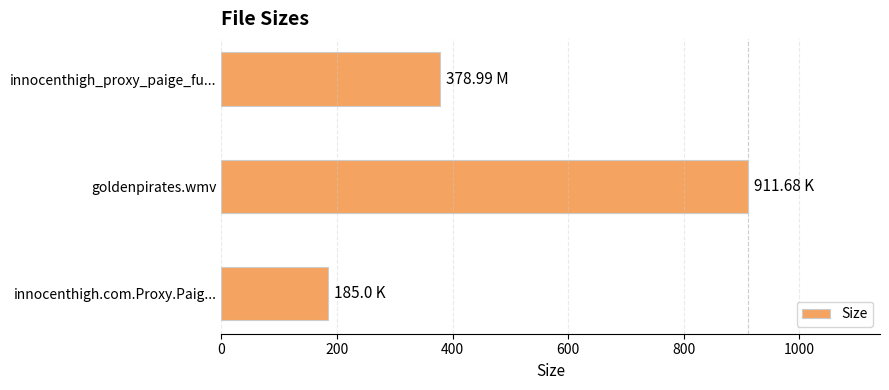

At which category does the chart reach its minimum across all series?

innocenthigh.com.Proxy.Paig...